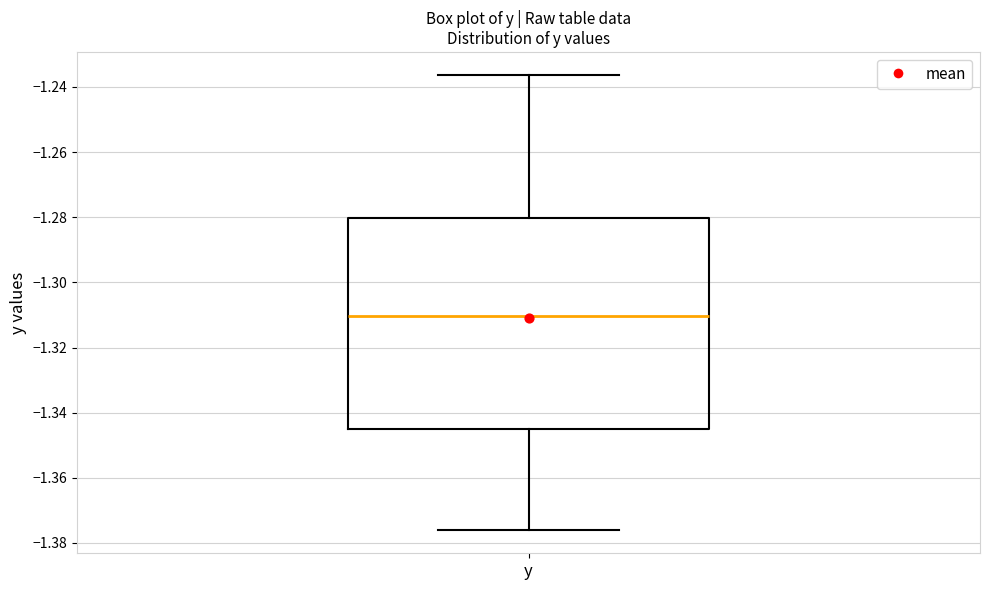

Transcribe this box plot: give where the median line is, the range the box spans, and where the two whiskers end, as read against the y-axis. The values are not printed on the chart, so give them approximately, as read against the axis.

median -1.310, box -1.346 to -1.280, whiskers -1.376 to -1.236